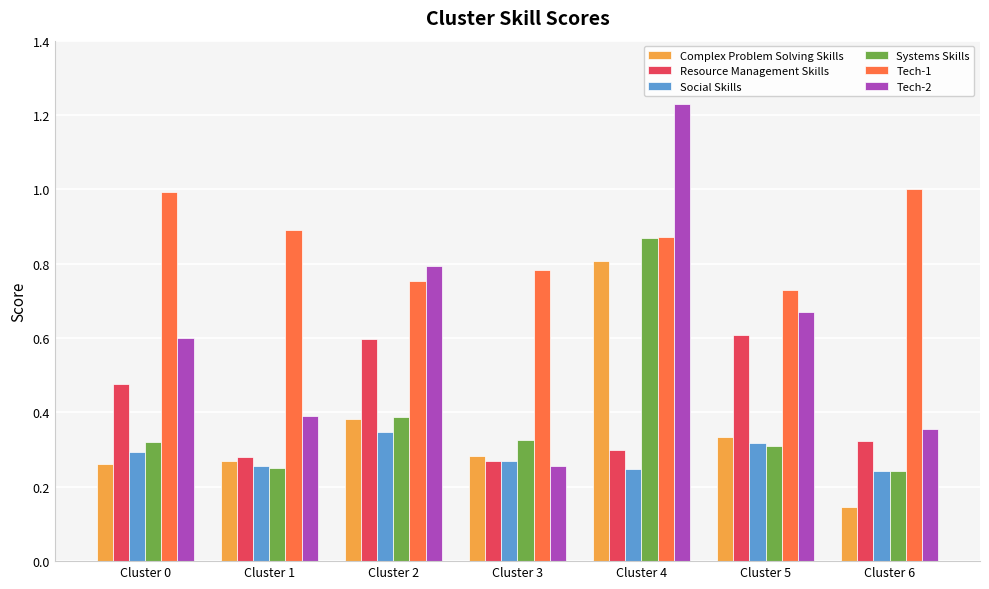

What is the difference between the maximum and minimum values in the Systems Skills series?

0.6